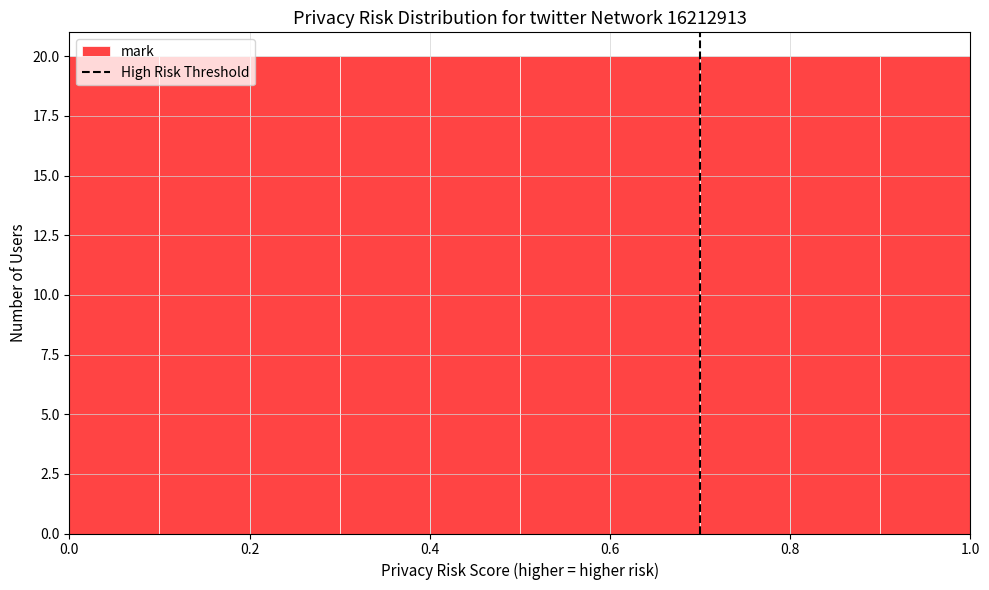

Reading left to right, transcribe this chart: for each bar, give the range it covers on the x-axis and its height. The values are not printed on the chart, so give them approximately, as read against the axis.

0.0 to 0.1: 20
0.1 to 0.2: 20
0.2 to 0.3: 20
0.3 to 0.4: 20
0.4 to 0.5: 20
0.5 to 0.6: 20
0.6 to 0.7: 20
0.7 to 0.8: 20
0.8 to 0.9: 20
0.9 to 1.0: 20